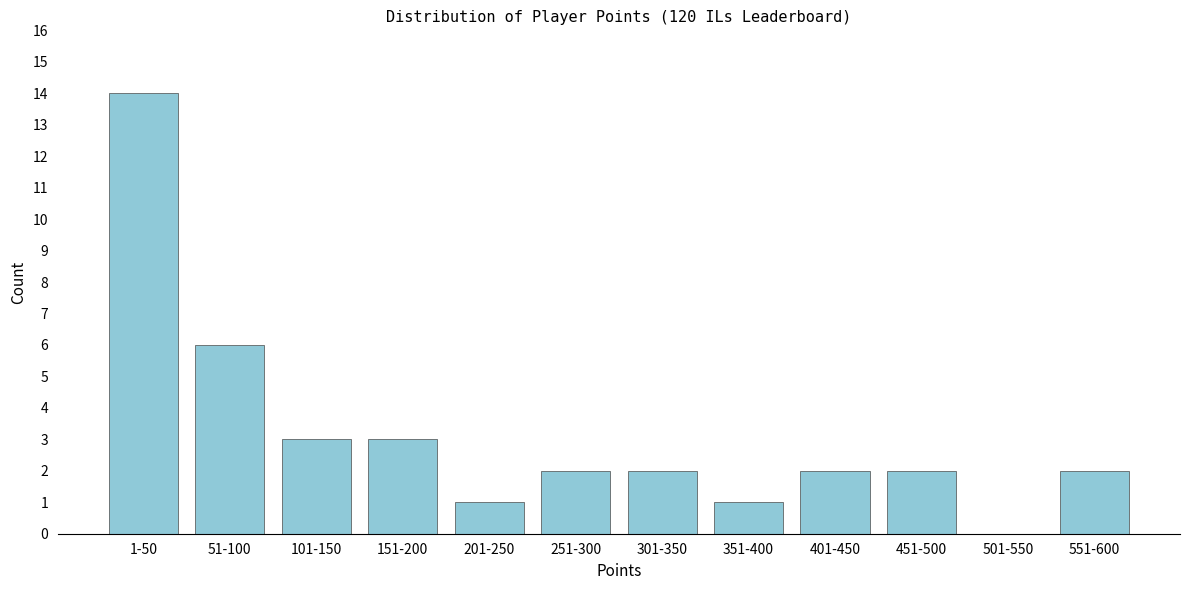

Reading right to left, extract all data points from this chart.

551-600=2	501-550=0	451-500=2	401-450=2	351-400=1	301-350=2	251-300=2	201-250=1	151-200=3	101-150=3	51-100=6	1-50=14